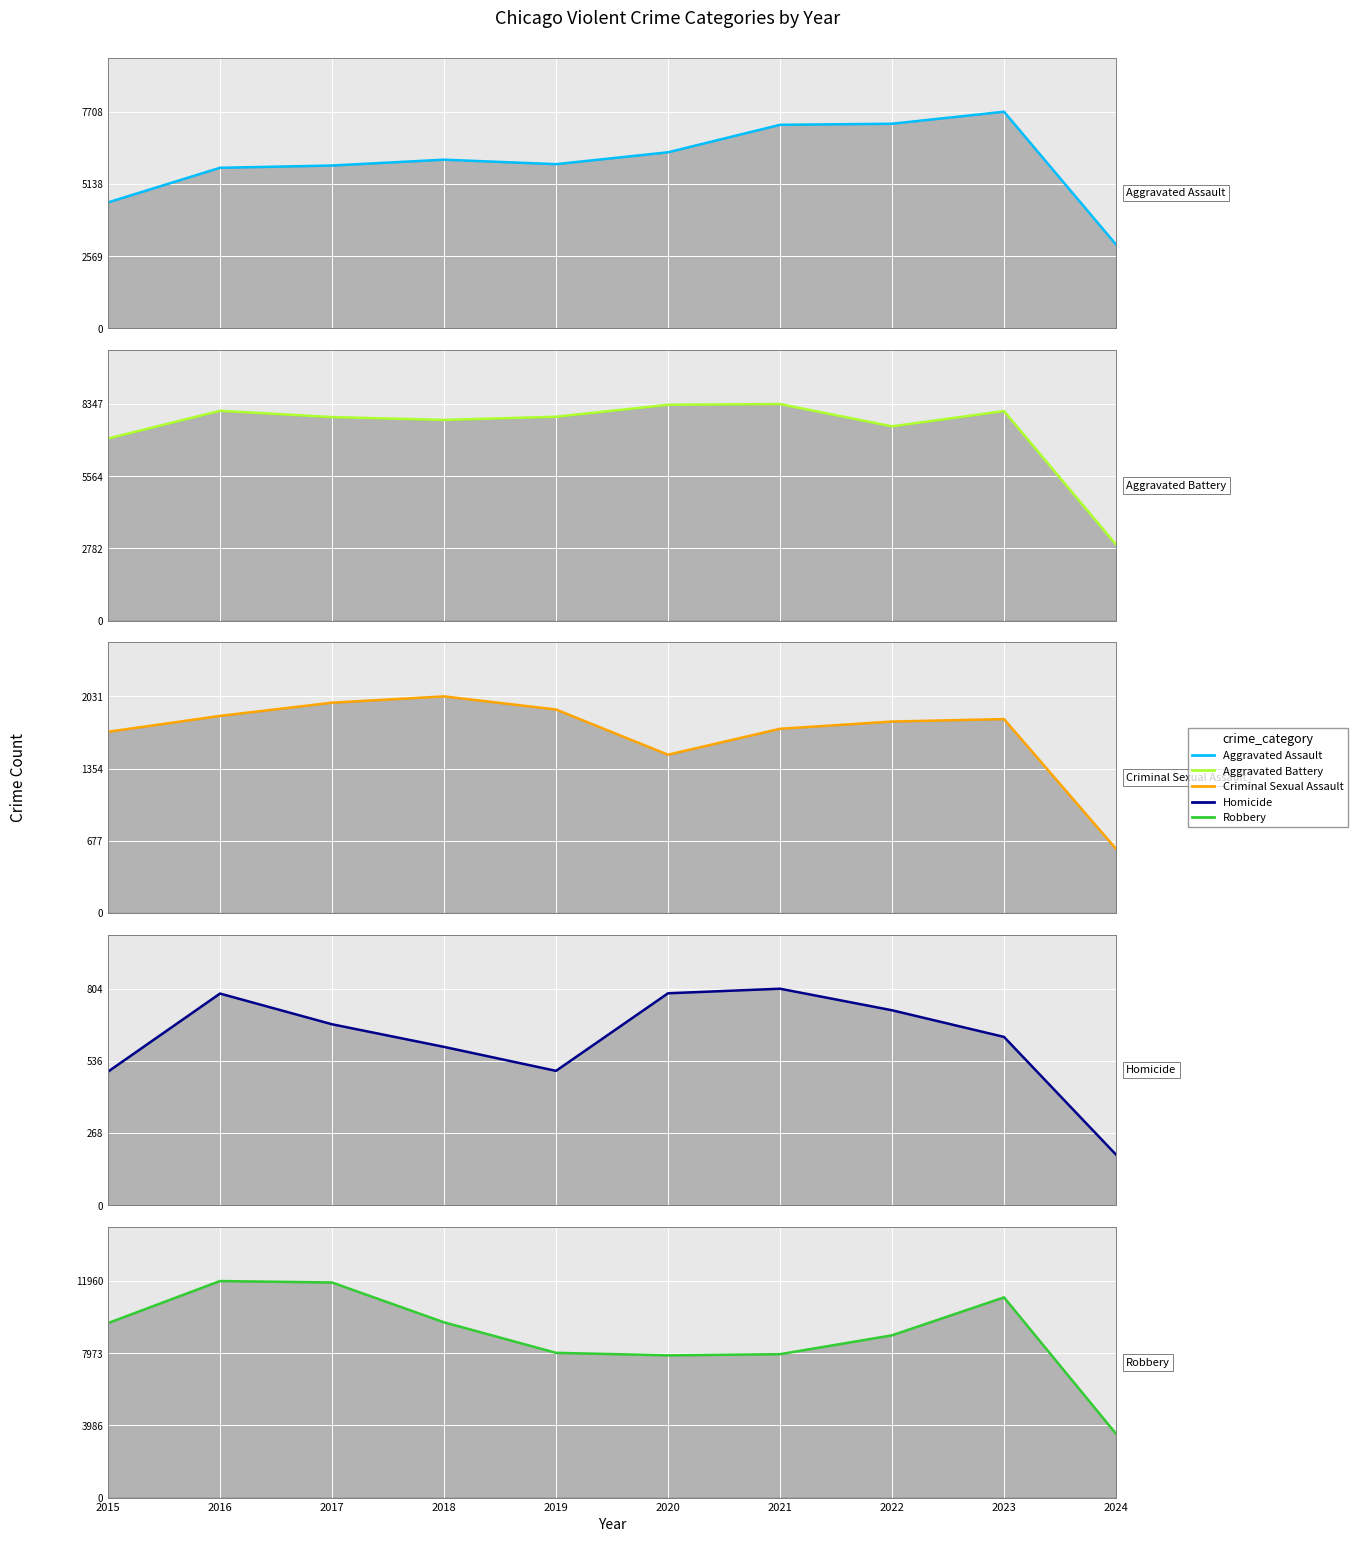

True or false: Aggravated Assault and Aggravated Battery intersect in this chart.

True